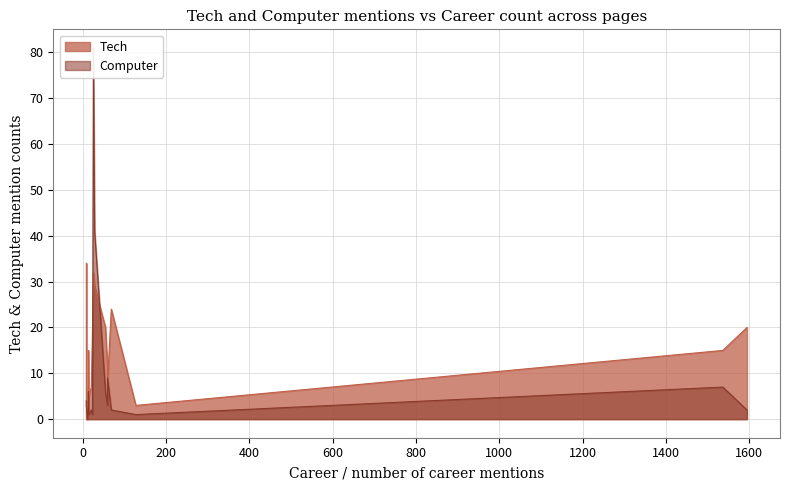

Does the chart have visible grid lines?

Yes